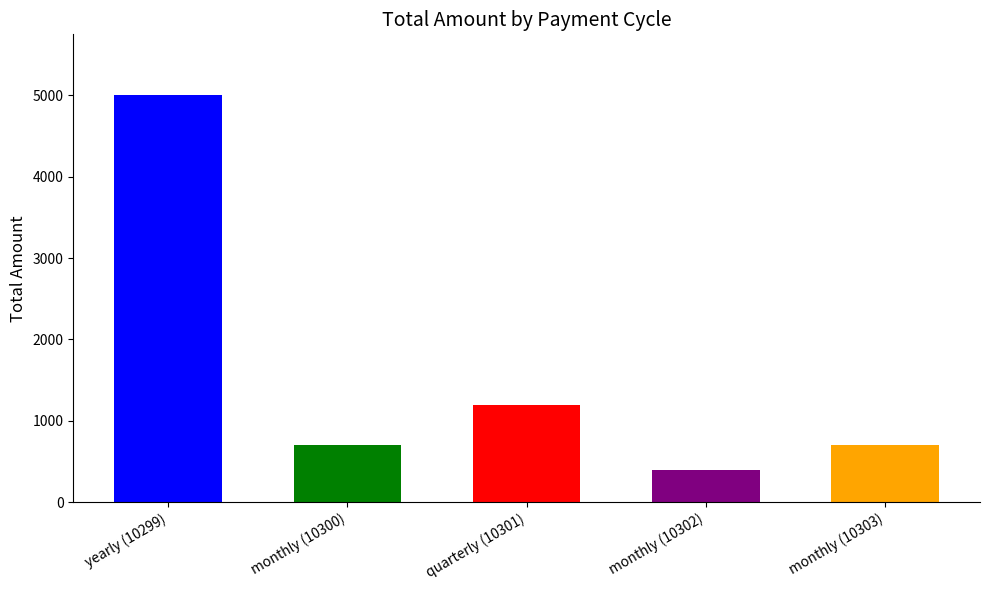

How many data points does each series have?

5